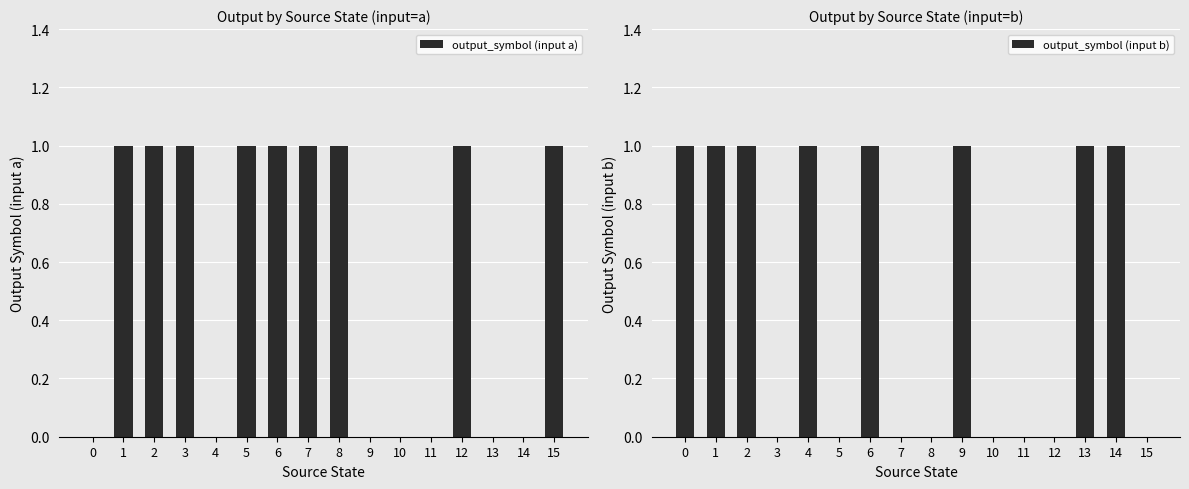

List the series in order of their overall mean, lowest first.

output_symbol (input b), output_symbol (input a)